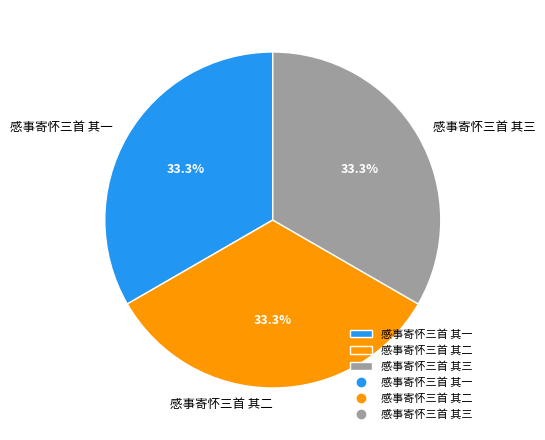

The 感事寄怀三首 其三 slice represents 33% of the pie. True or false?

True